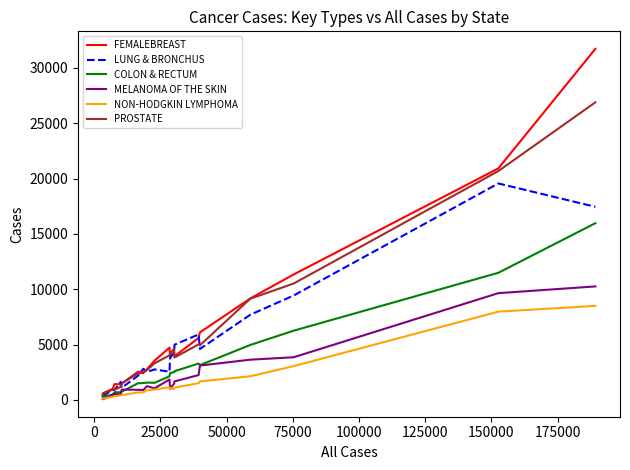

Rank the series by their maximum value, from highest to lowest.

FEMALEBREAST, PROSTATE, LUNG & BRONCHUS, COLON & RECTUM, MELANOMA OF THE SKIN, NON-HODGKIN LYMPHOMA